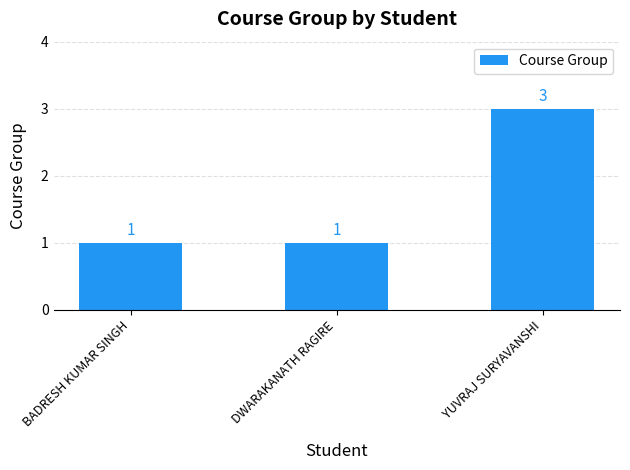

What is the minimum value shown in the chart?

1